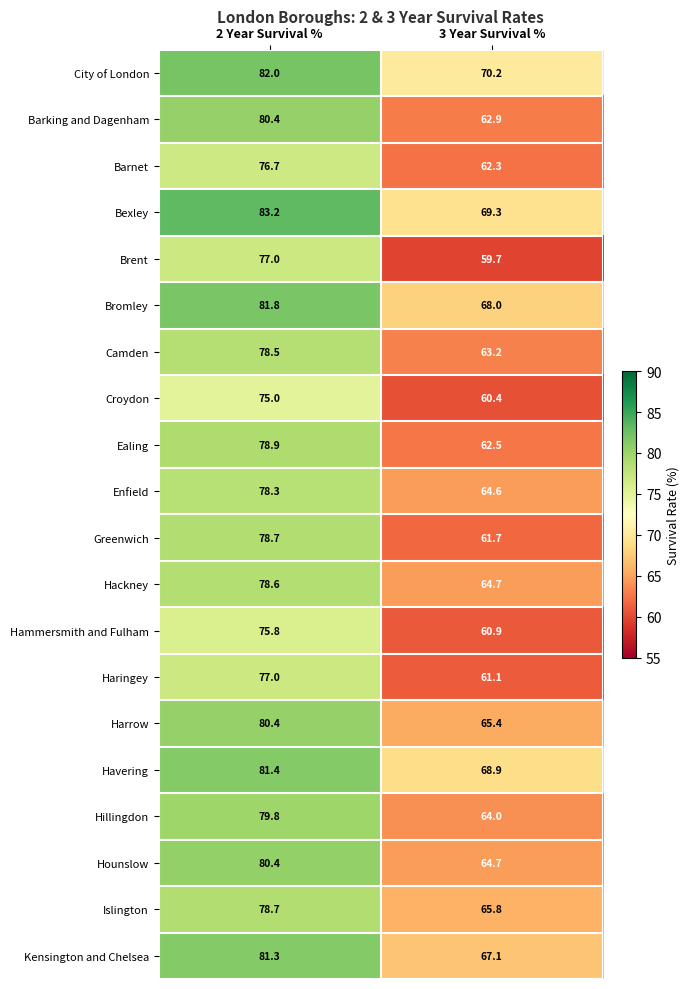

At how many categories does at least one series exceed 61?

2